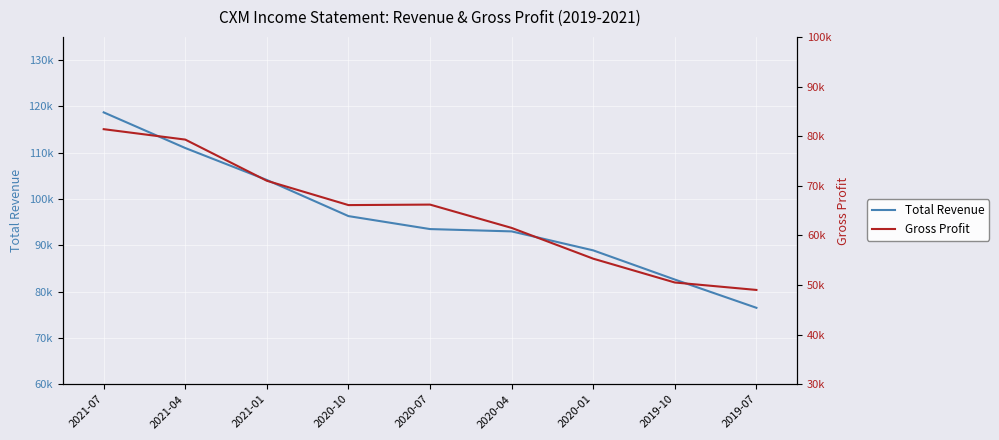

What is the difference between the second highest and second lowest values in the Total Revenue series?

28400